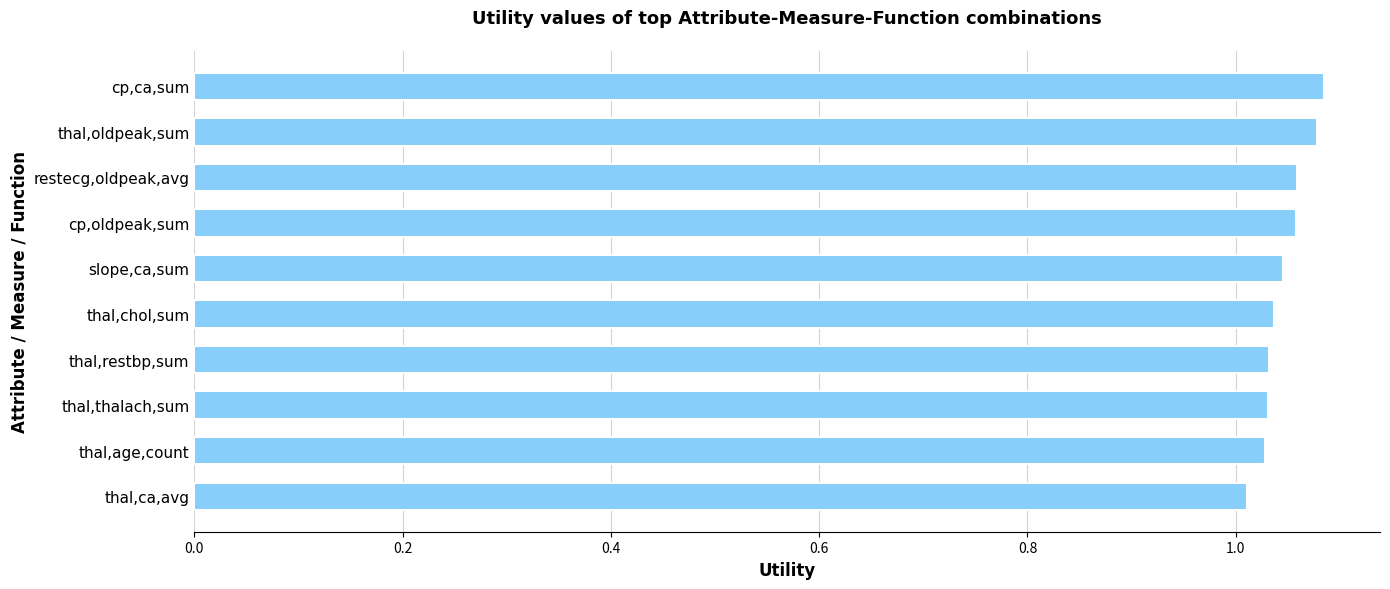

Where is the data nearest to the value 1?

thal,ca,avg